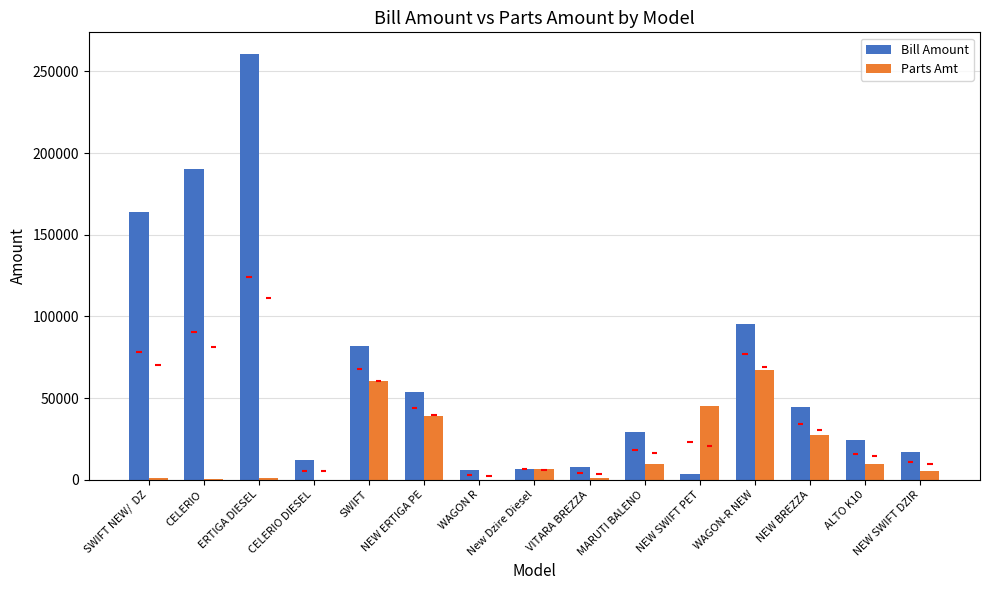

How many categories are shown in the chart?

15